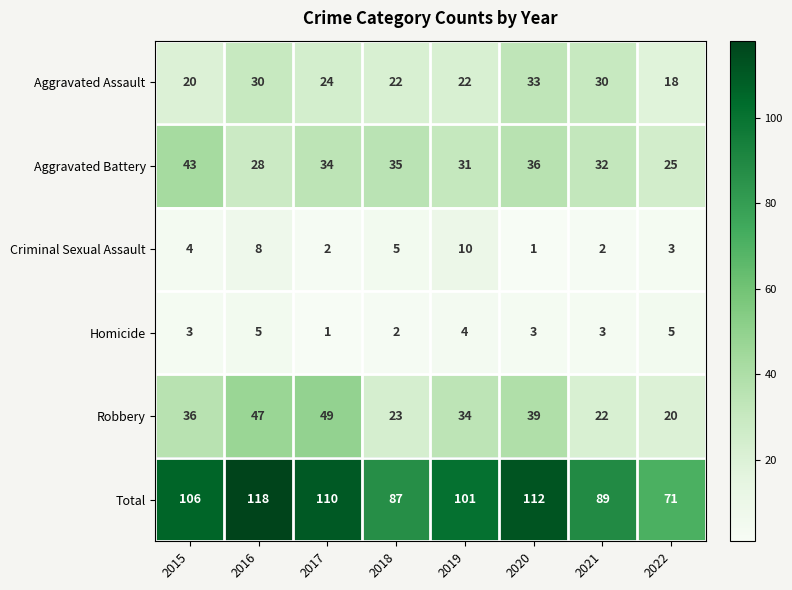

Which series has the largest total across all categories?

Total